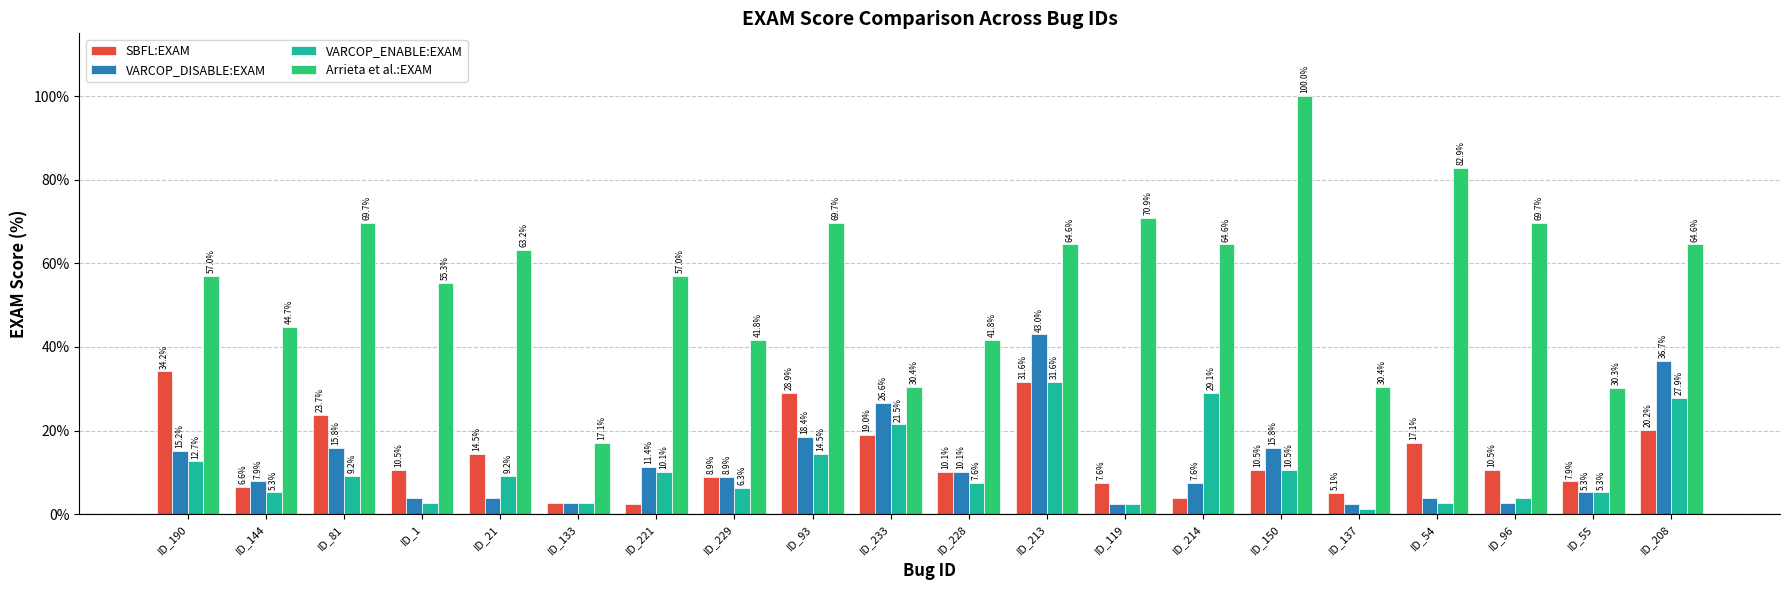

What is the total value across all series at ID_228?

69.6